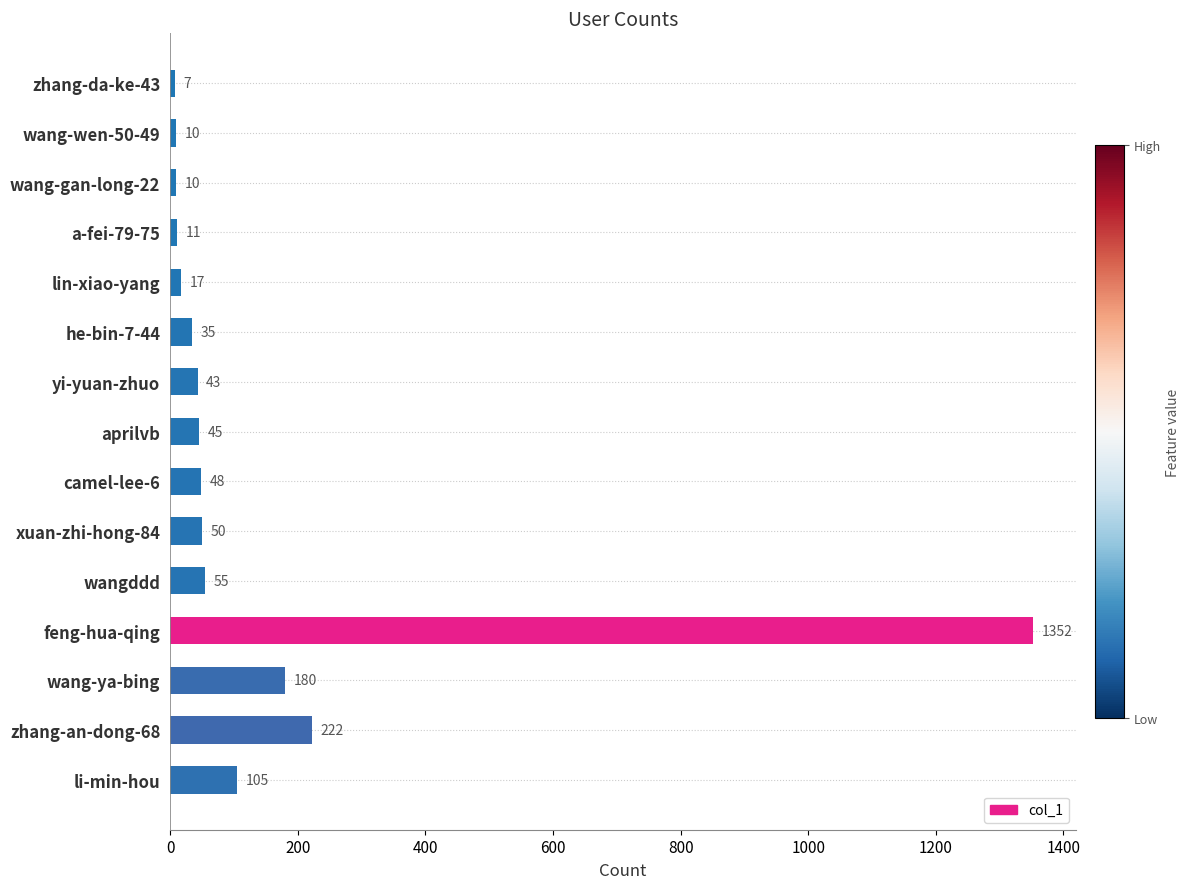

Where is the data nearest to the value 679?

zhang-an-dong-68